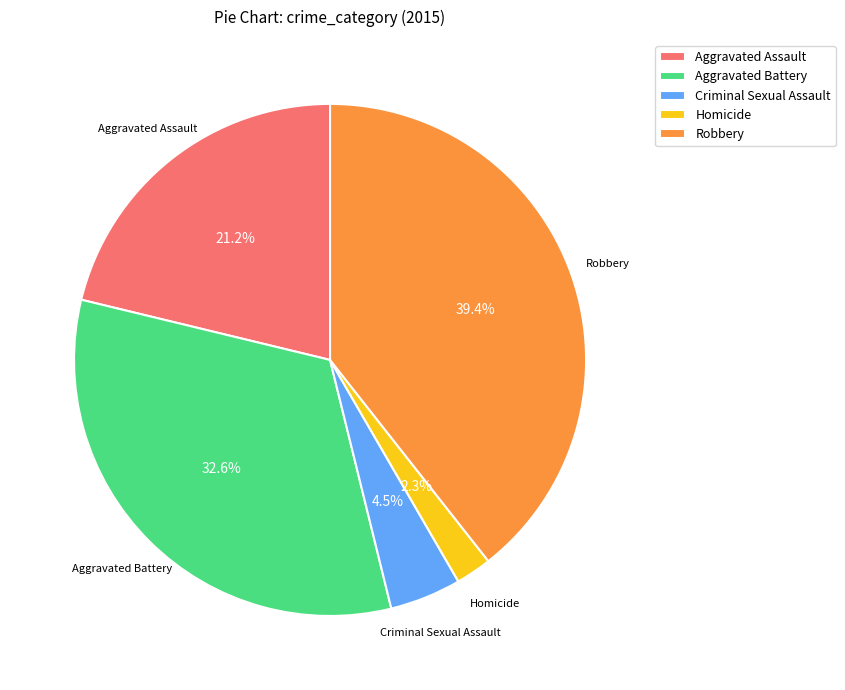

Is the sum of Robbery and Aggravated Battery greater than half?

Yes